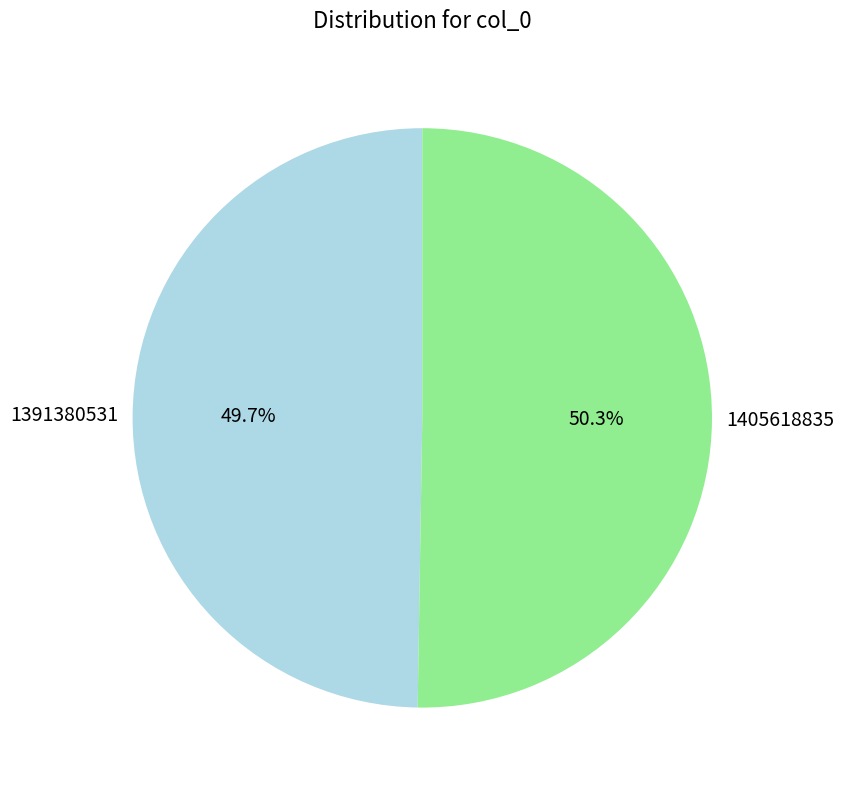

How many slices are in this pie chart?

2